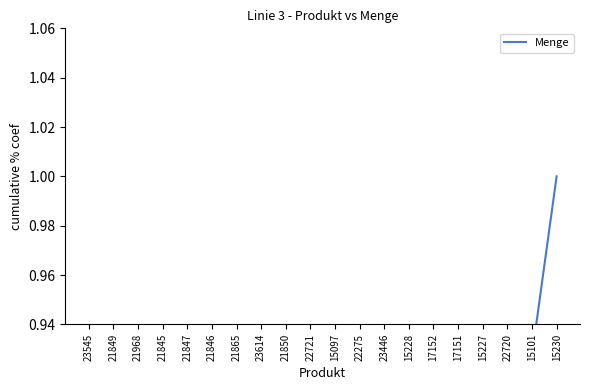

What is the greatest value displayed?

1.0